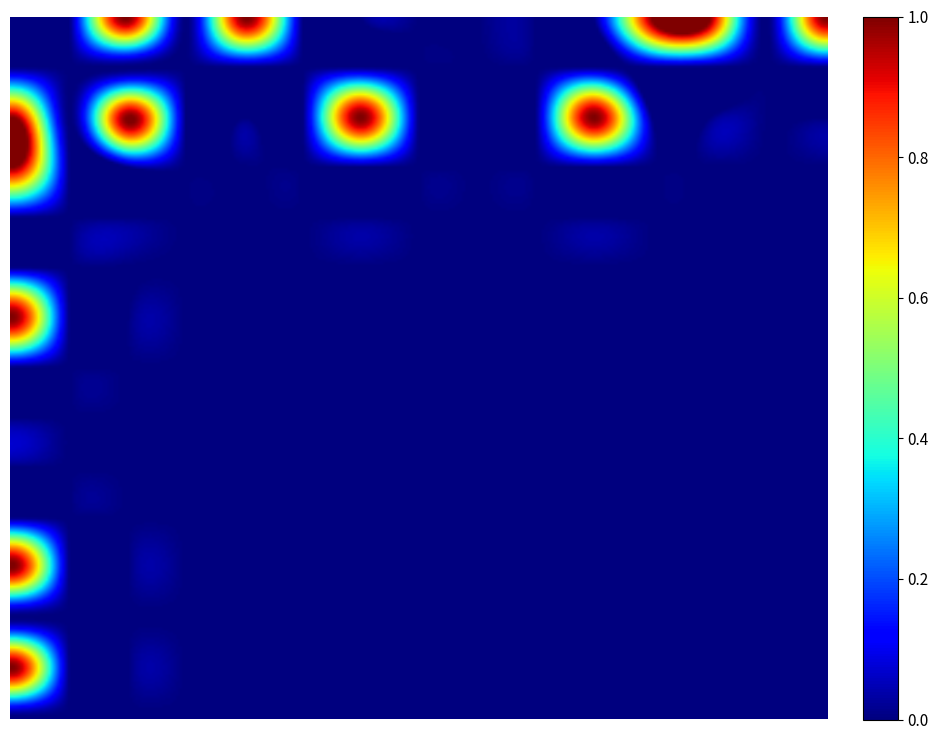

Which has a higher value, Extension.extension:description.url or Extension.id?

Extension.extension:description.url